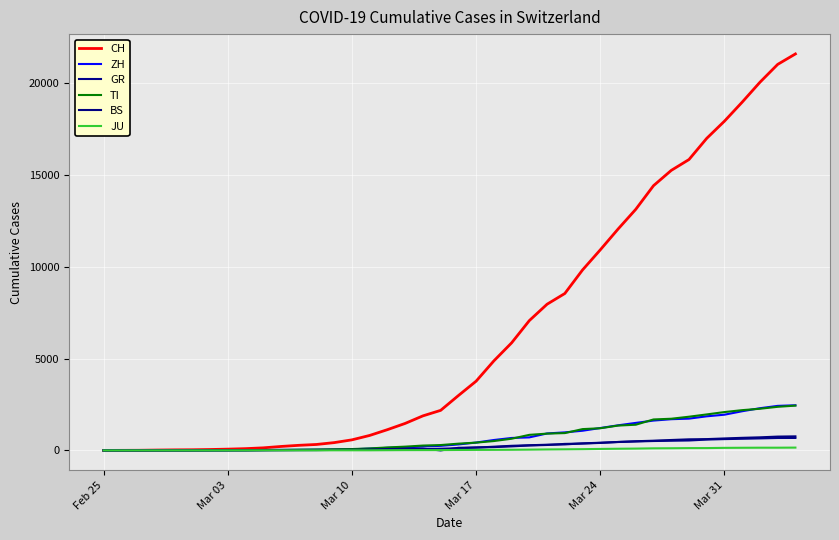

Does the chart have visible grid lines?

Yes